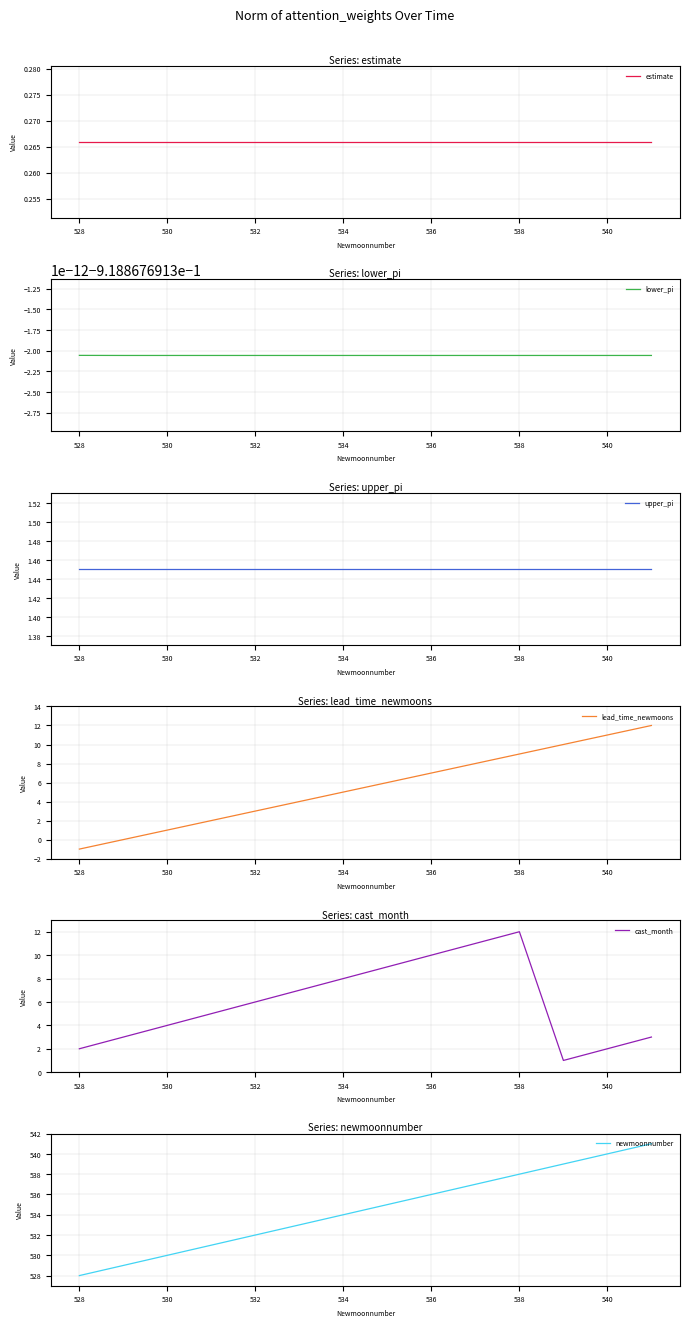

Is it true that lead_time_newmoons equals 1 at 532?

False